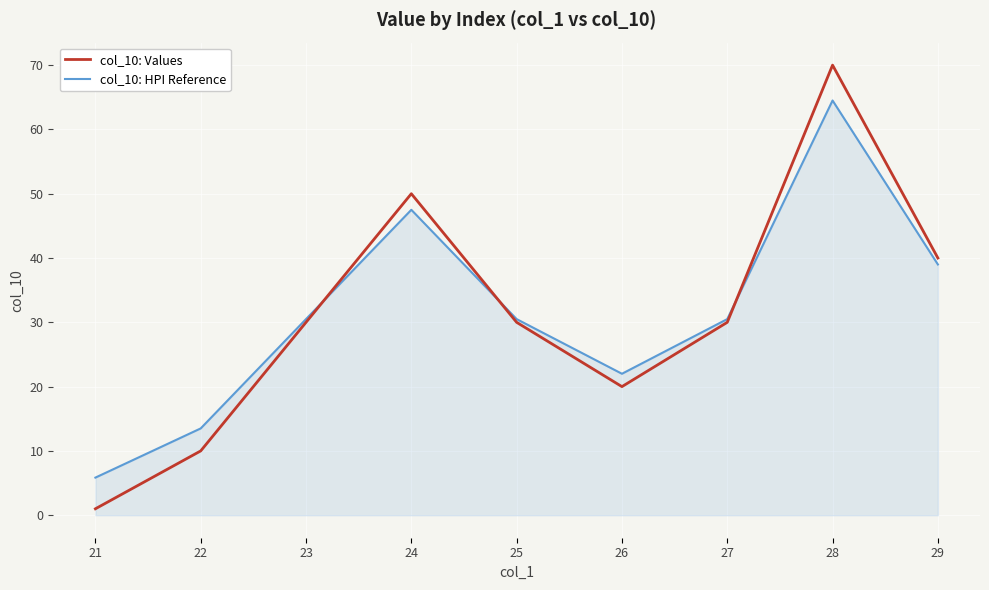

What are all the series names shown in the legend?

col_10: Values, col_10: HPI Reference